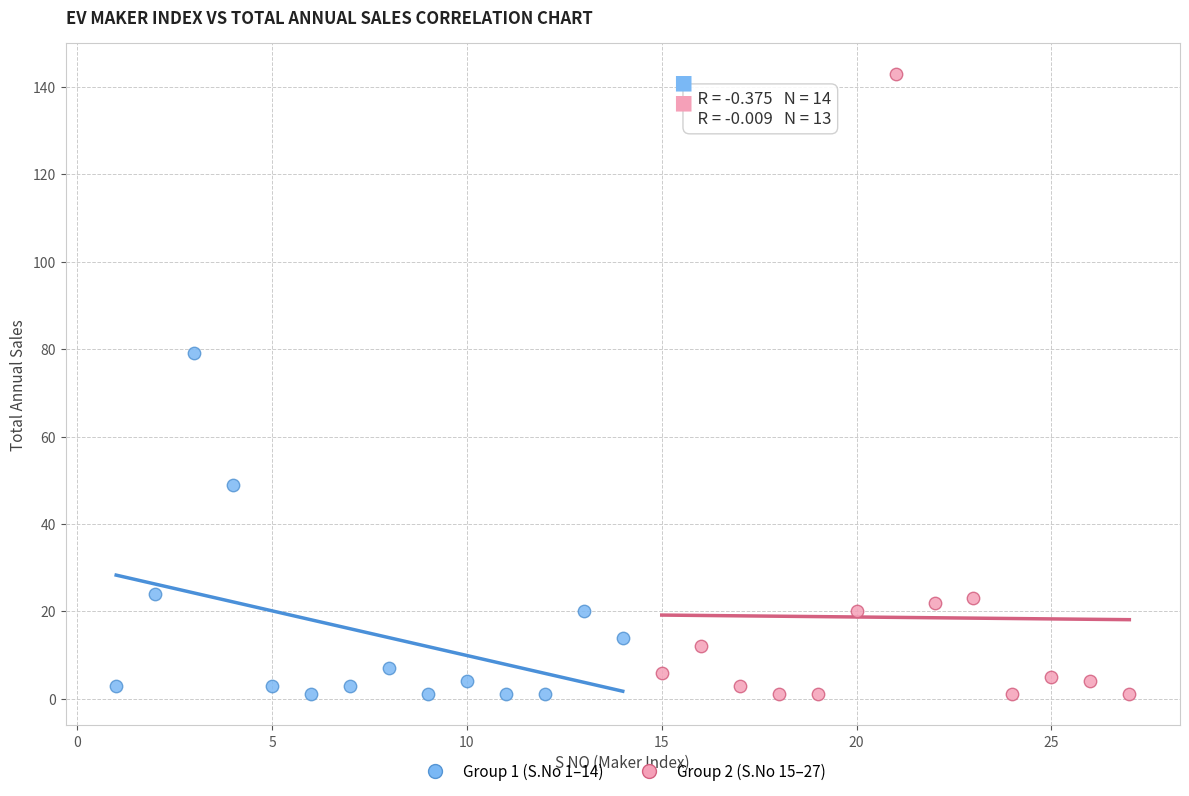

Which series has the largest Y range (max minus min)?

Group 2 (S.No 15–27)